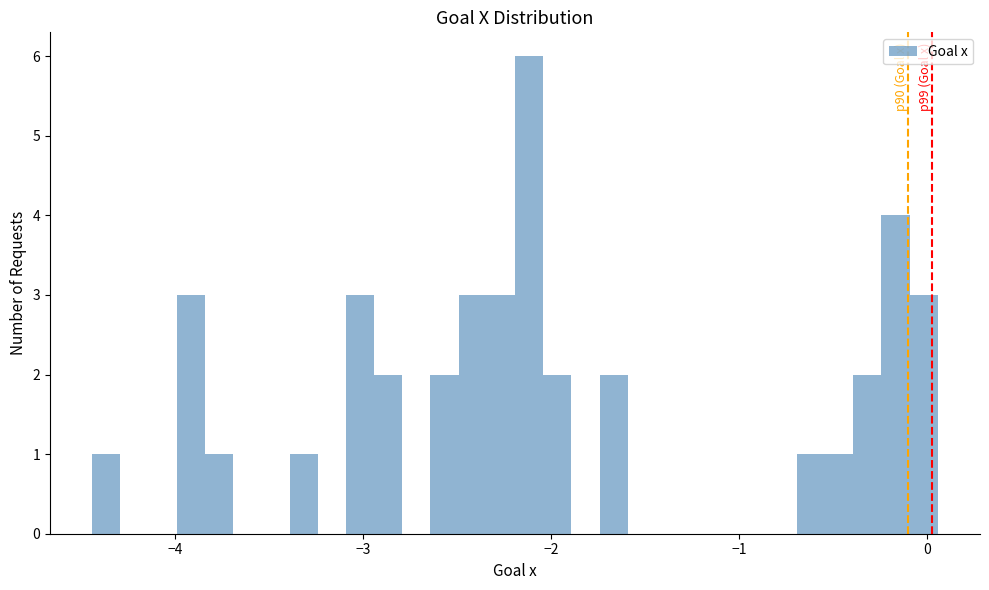

Read against the x-axis, roughly where is the centre of the tallest bar?

-2.1